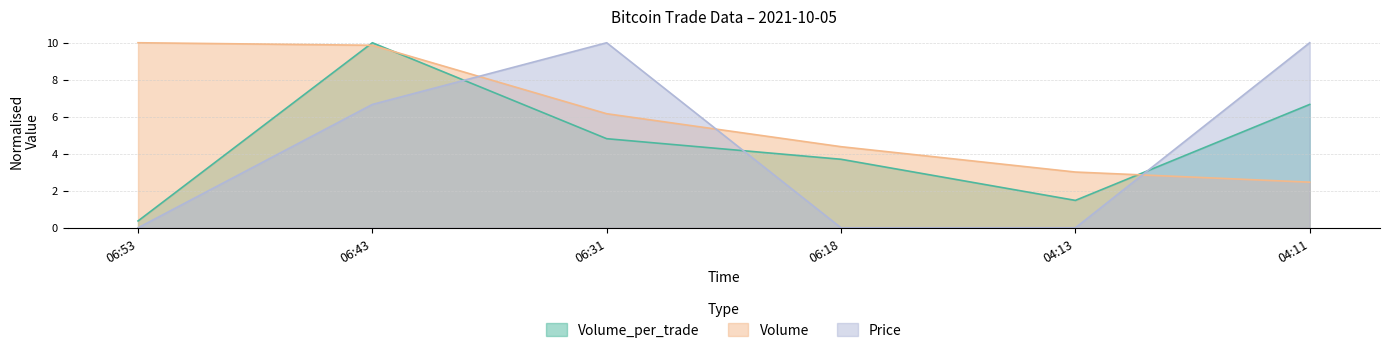

How many lines are shown in the chart?

3